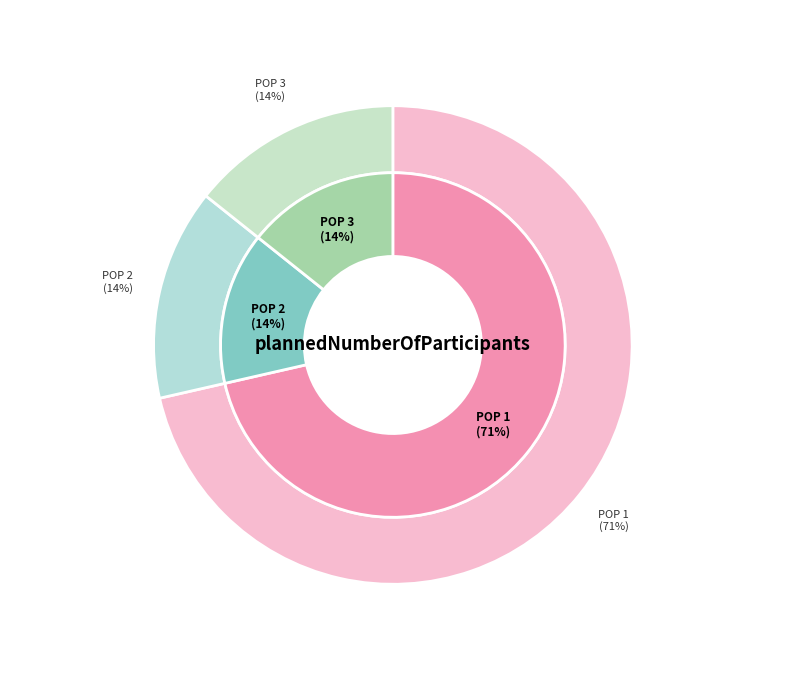

To the nearest percent, what is the average slice percentage?

33%